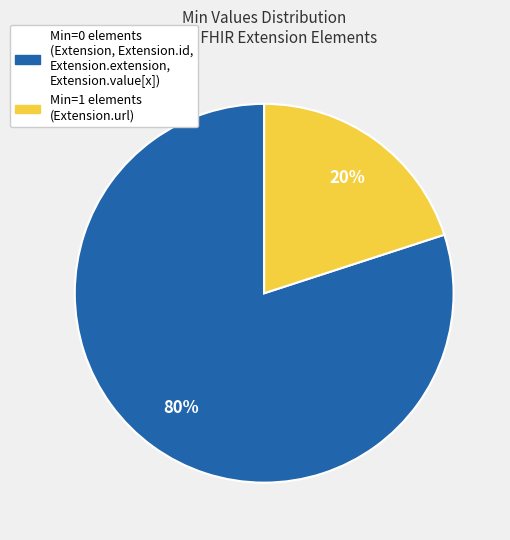

Which slice is the smallest?

Min=1 elements (Extension.url)